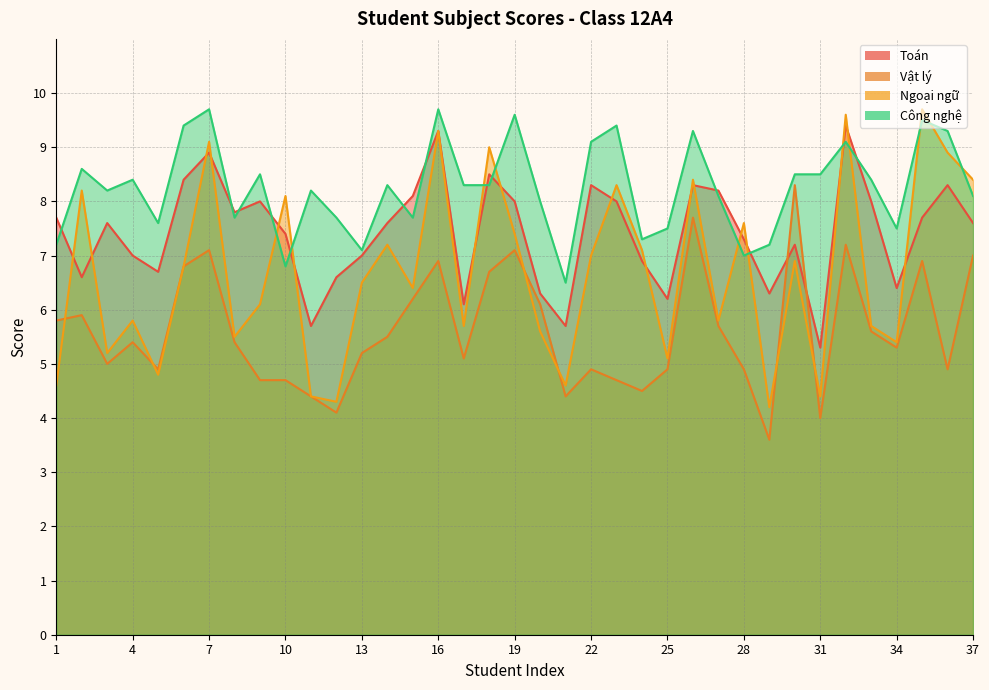

Rank the series at 36 from lowest to highest value.

Vật lý, Toán, Ngoại ngữ, Công nghệ